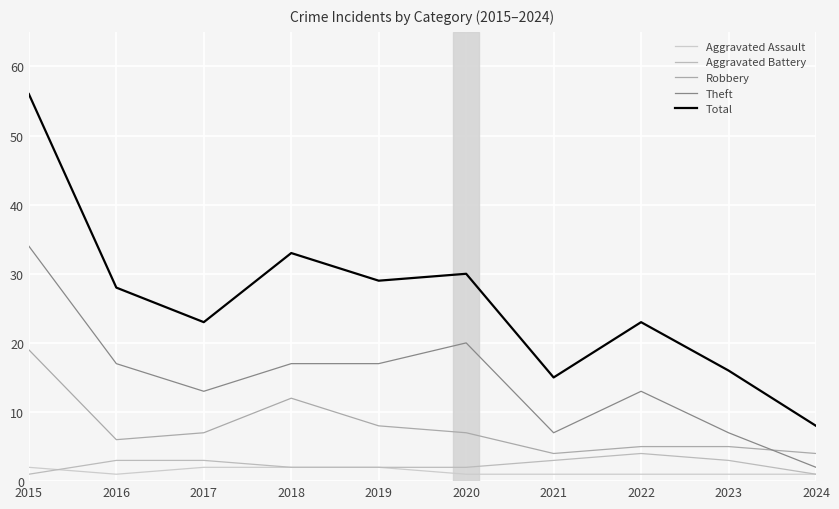

What is the difference between the highest and lowest values at 2022?

22